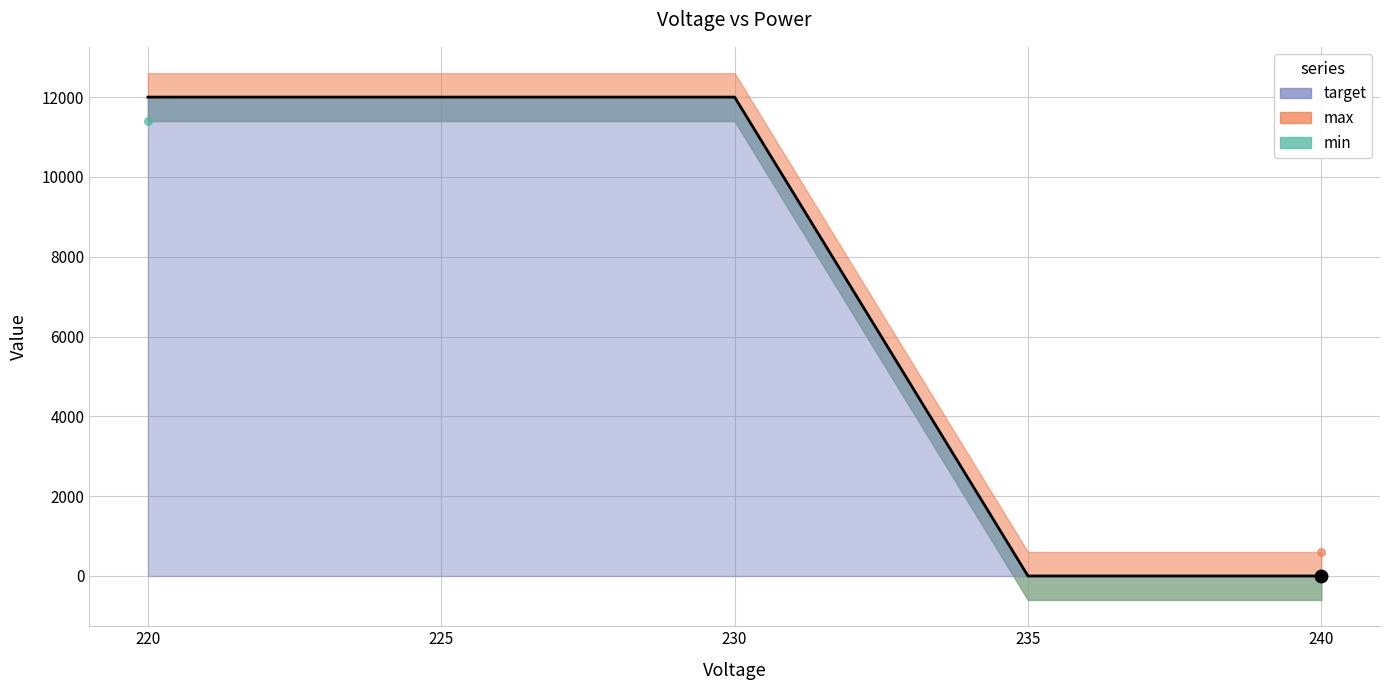

Is the value of target at 225 greater than the value of max at 225?

No